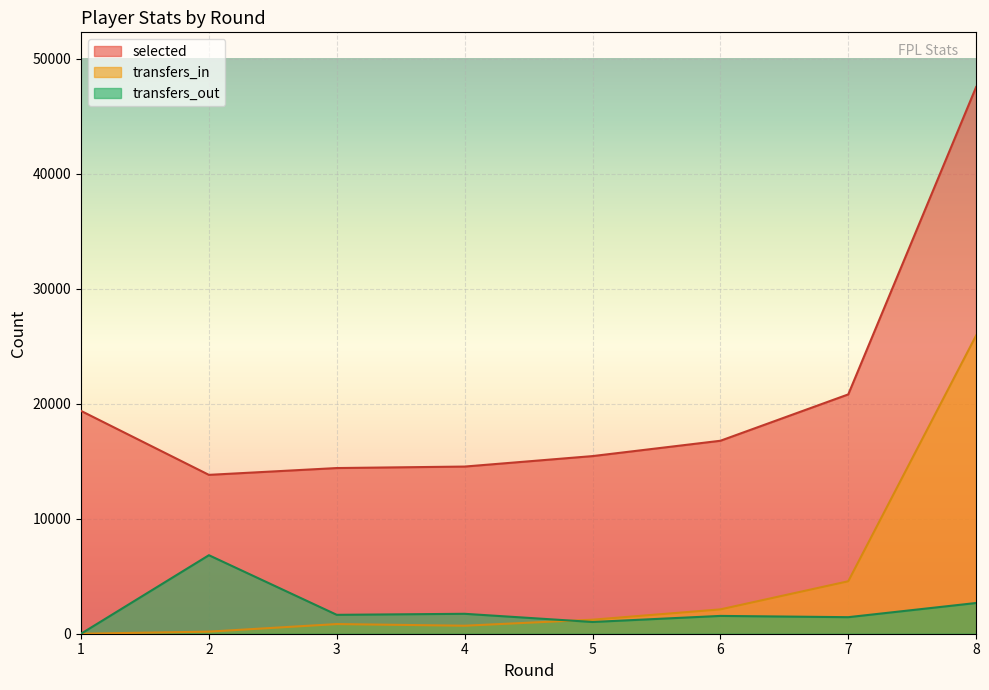

What is the difference between the selected values at 6 and 1?

2596